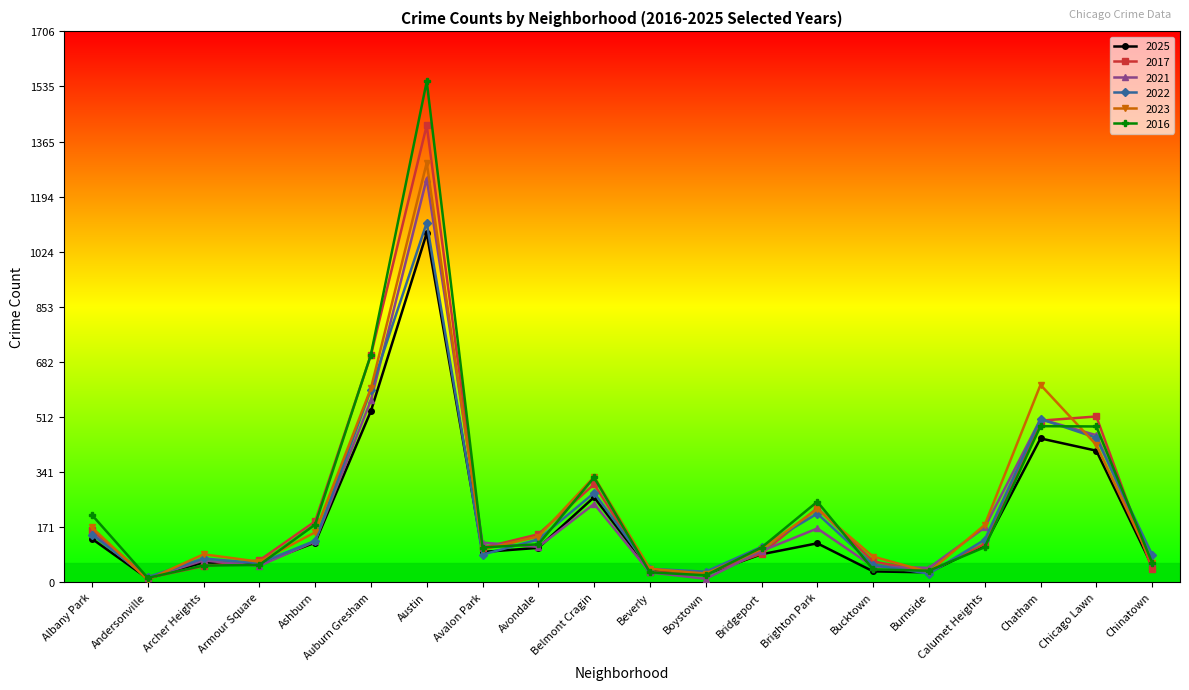

What is the sum of all 2021 values?

4278